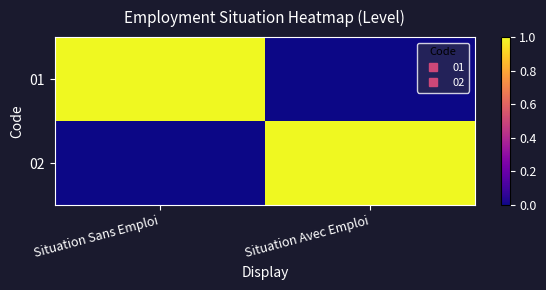

What is the total value across all series at Situation Avec Emploi?

1